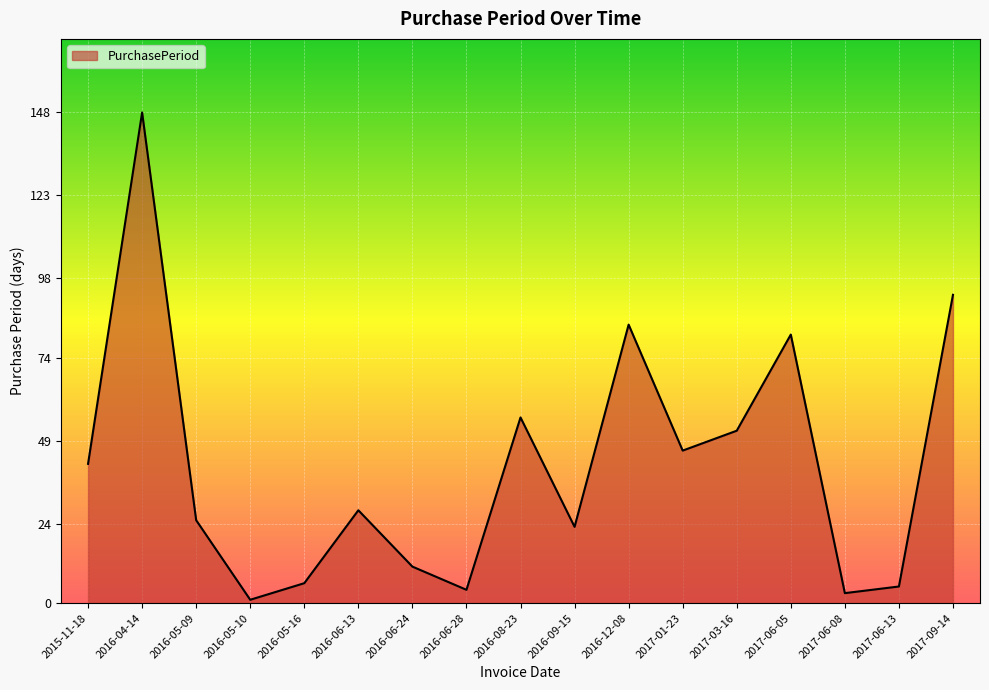

Which has a higher value, 2016-09-15 or 2017-06-13?

2016-09-15